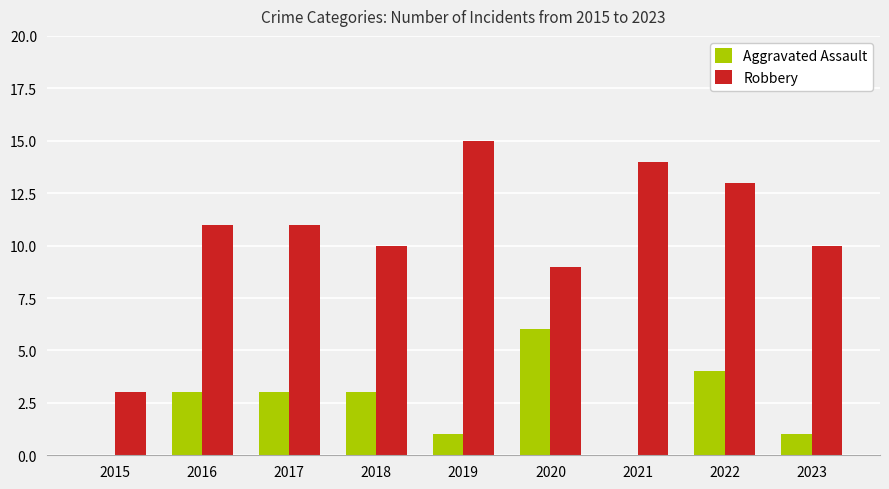

Is the value of Robbery at 2016 greater than the value of Aggravated Assault at 2020?

Yes